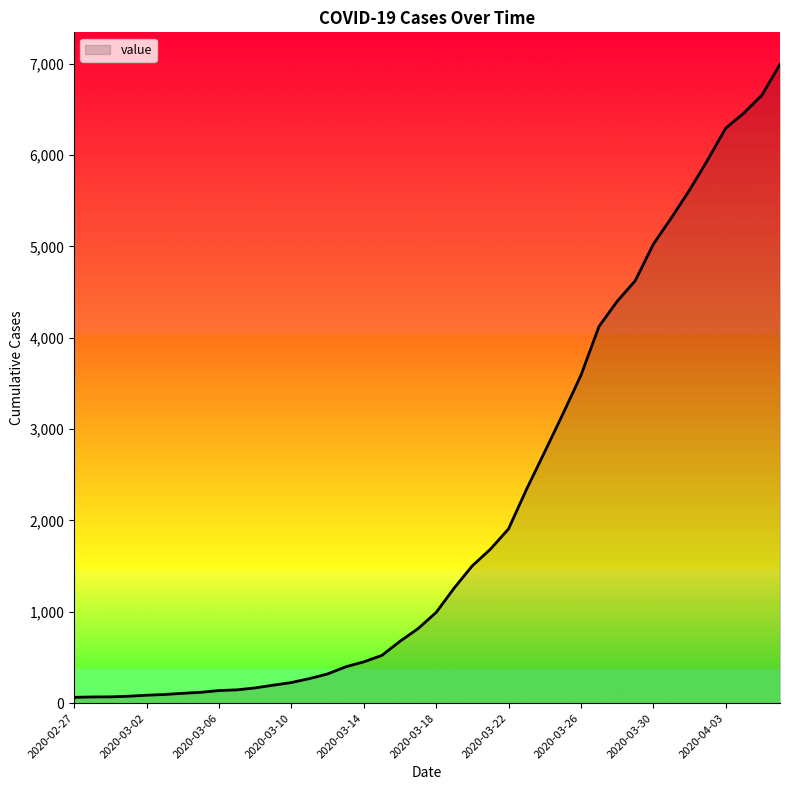

What is the difference between the maximum and minimum values?

6931